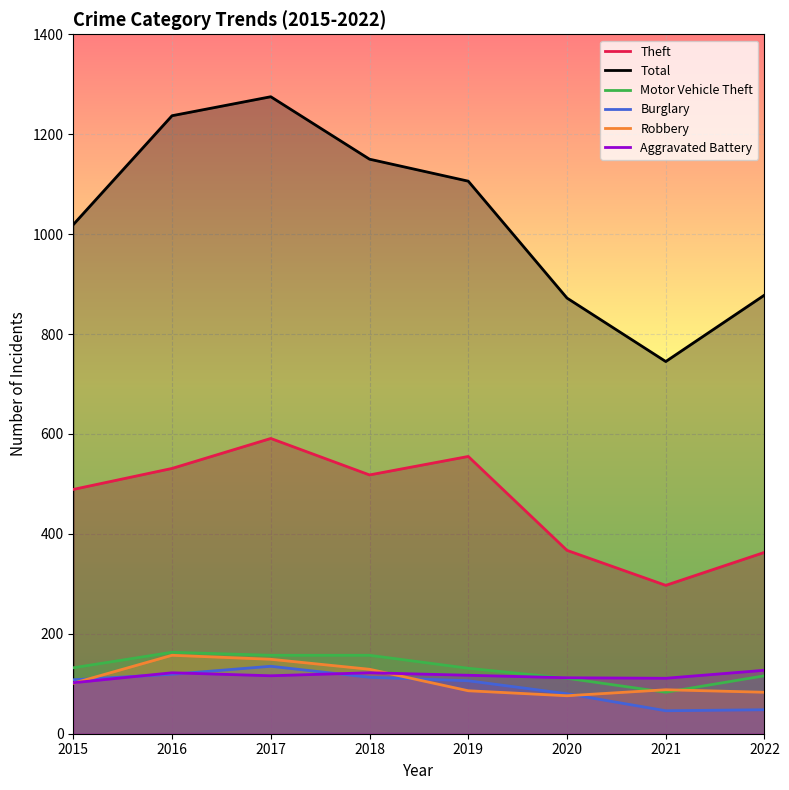

True or false: Theft and Total intersect in this chart.

False